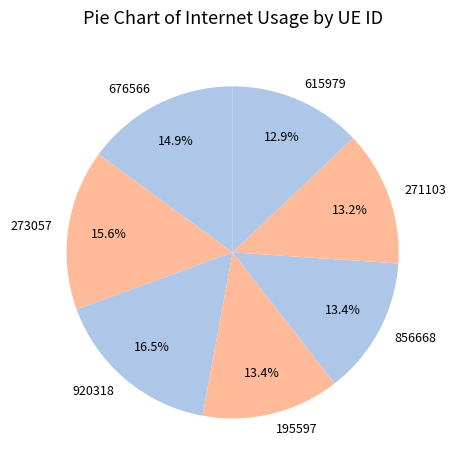

How many slices are in this pie chart?

7